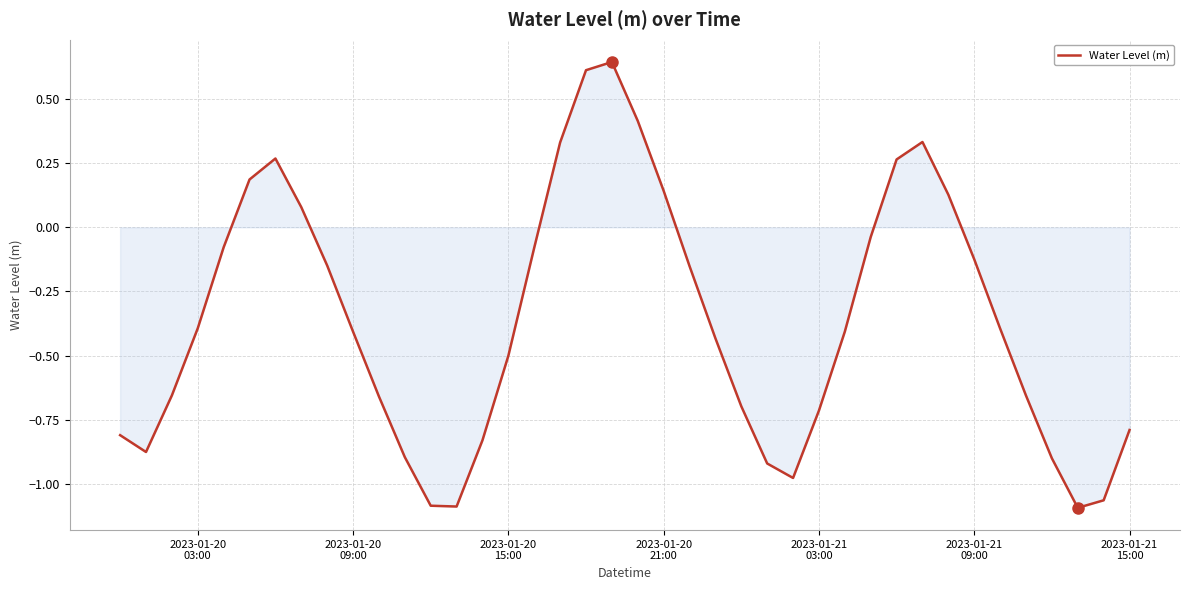

What is the difference between the maximum and minimum values?

1.7